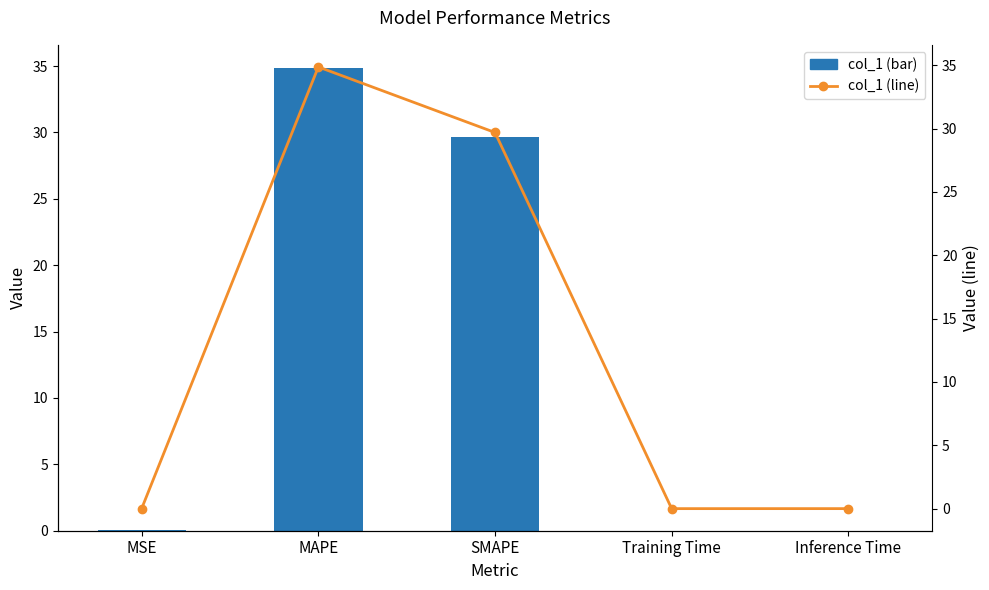

What is the label of the 5th bar from the left?

Inference Time